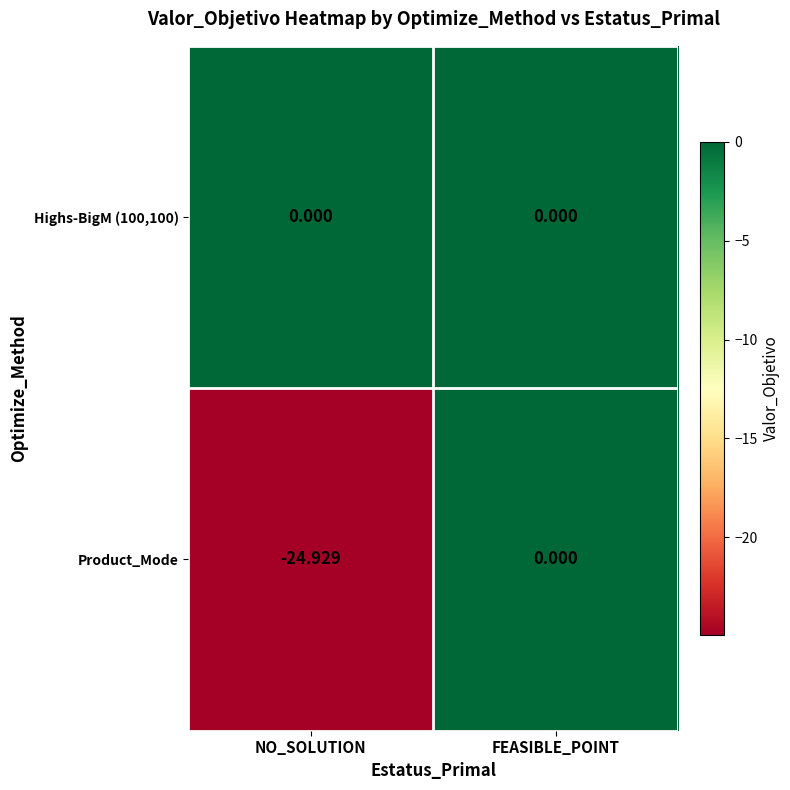

Count the number of data series in this chart.

2